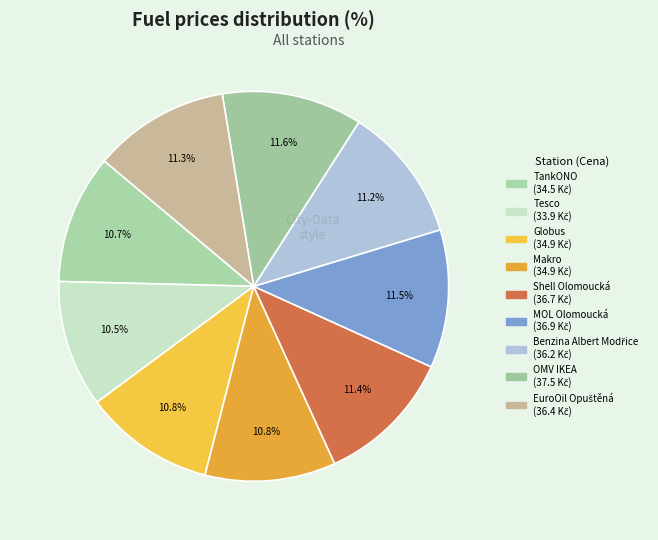

Which has a higher value, Tesco or TankONO?

TankONO